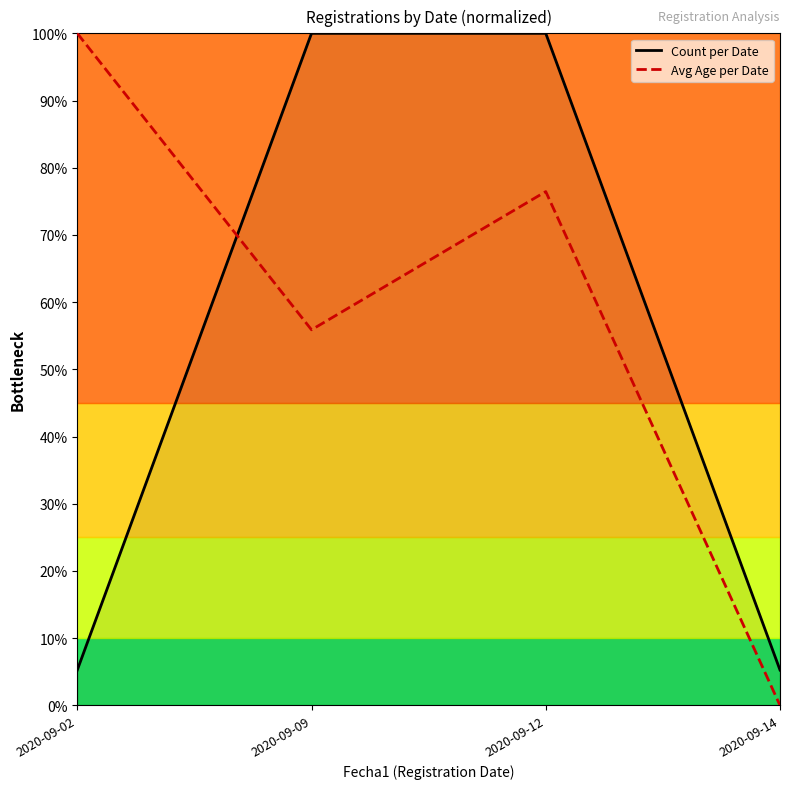

At 2020-09-14, list the series in order from smallest to largest.

Avg Age per Date, Count per Date